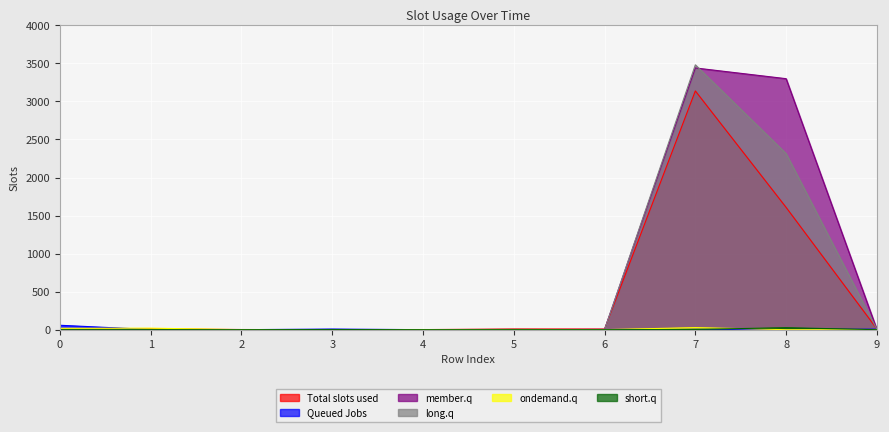

What is the maximum value for long.q?

3481